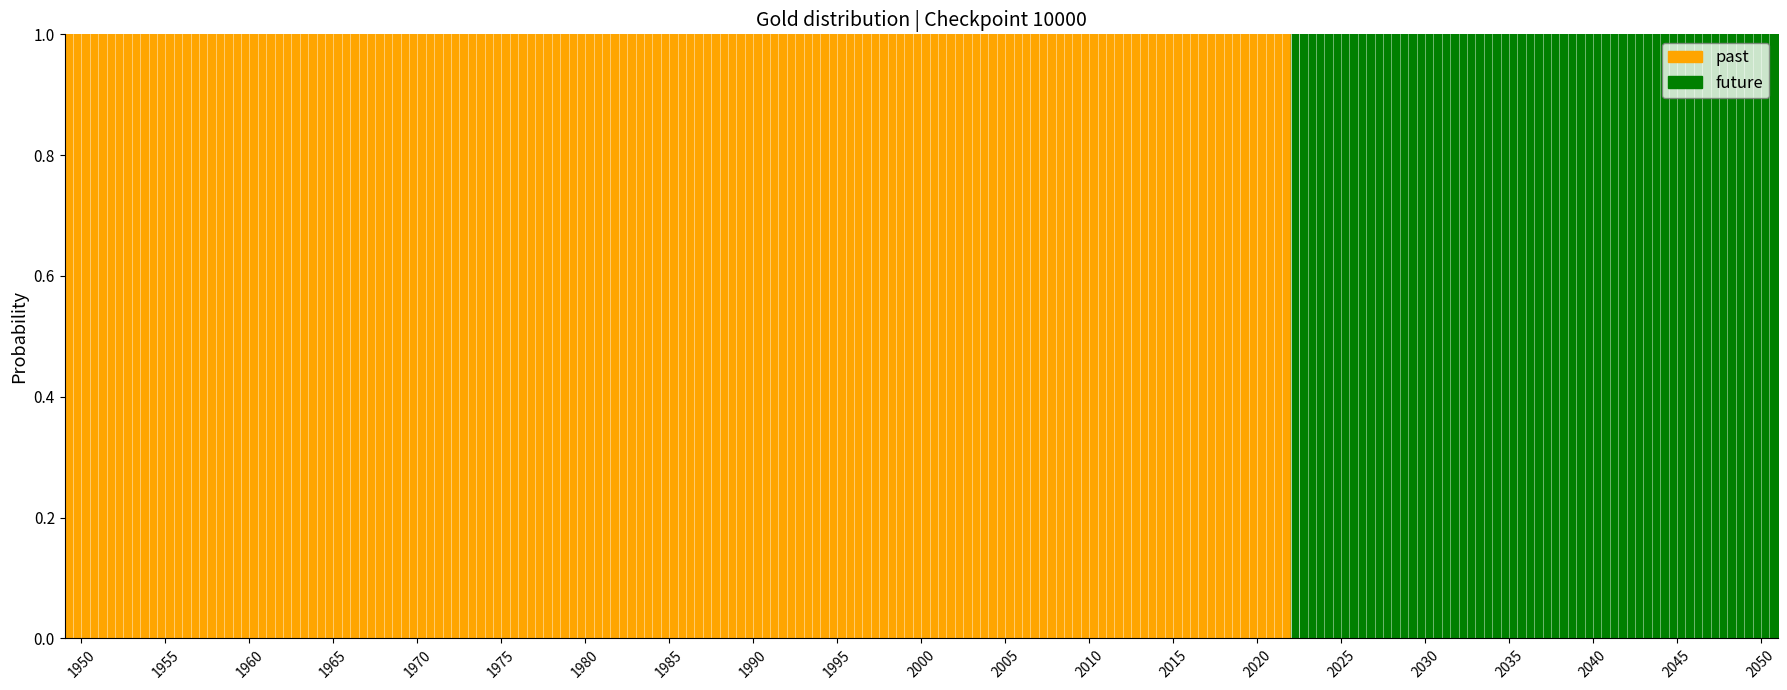

Which series has the largest total across all categories?

past